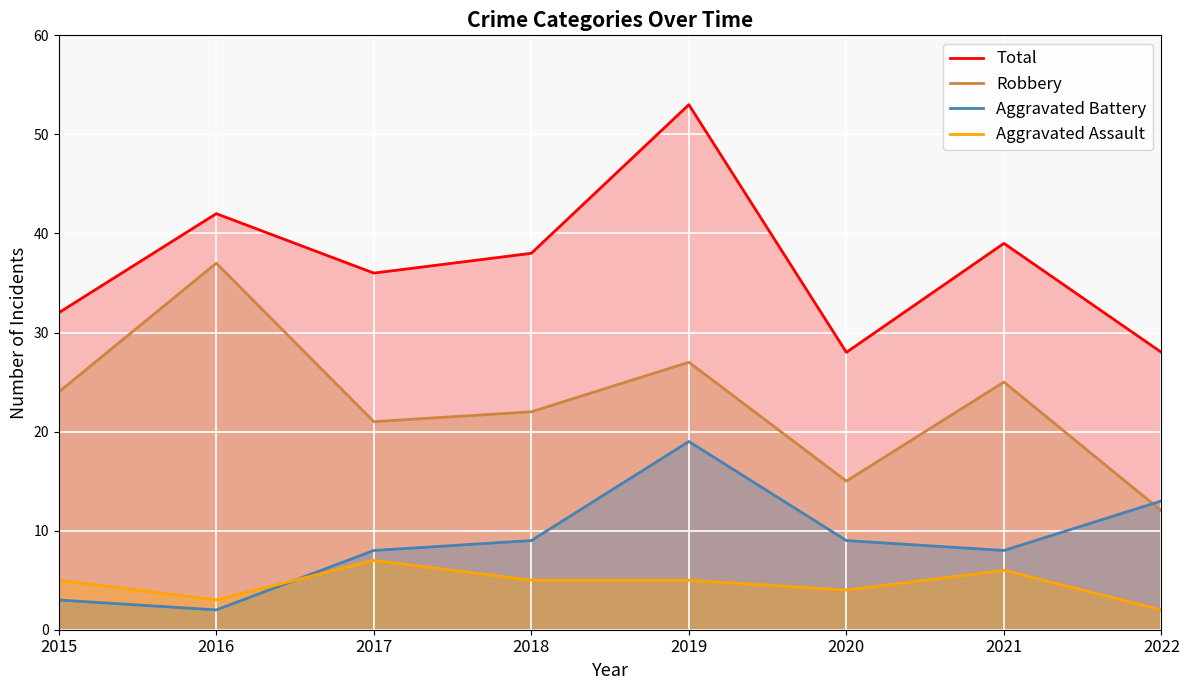

What is the value of the Aggravated Battery point at the 1st from the left?

3